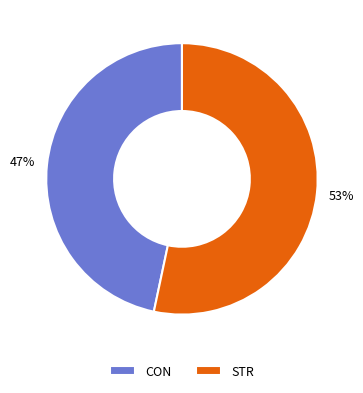

Is it true that STR is 41% of the pie?

False